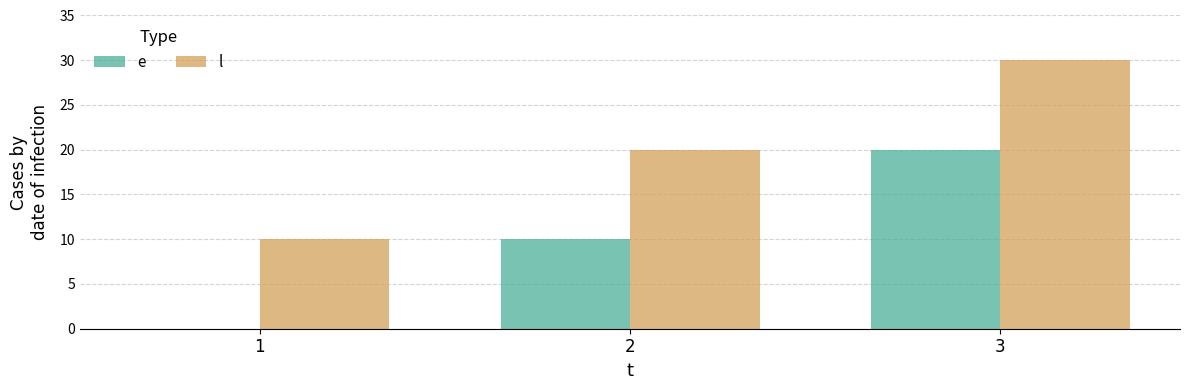

How many groups of bars are there?

3